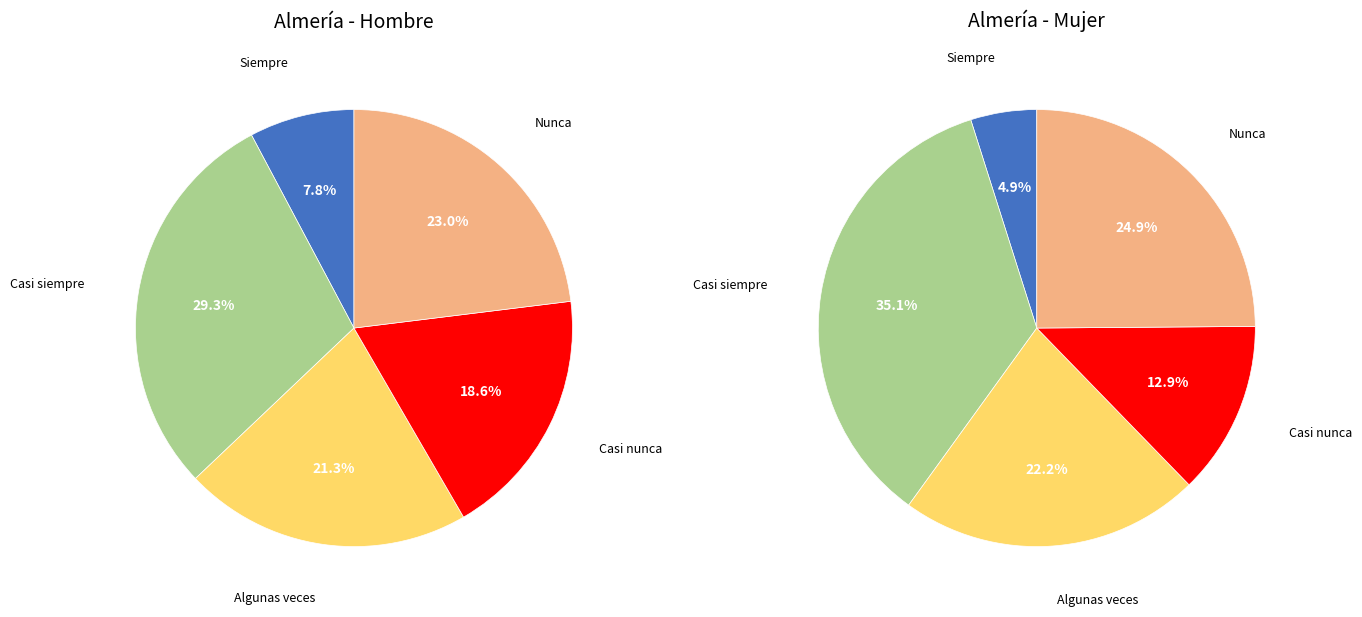

Rank the categories by Mujer value from lowest to highest.

Siempre, Casi nunca, Algunas veces, Nunca, Casi siempre